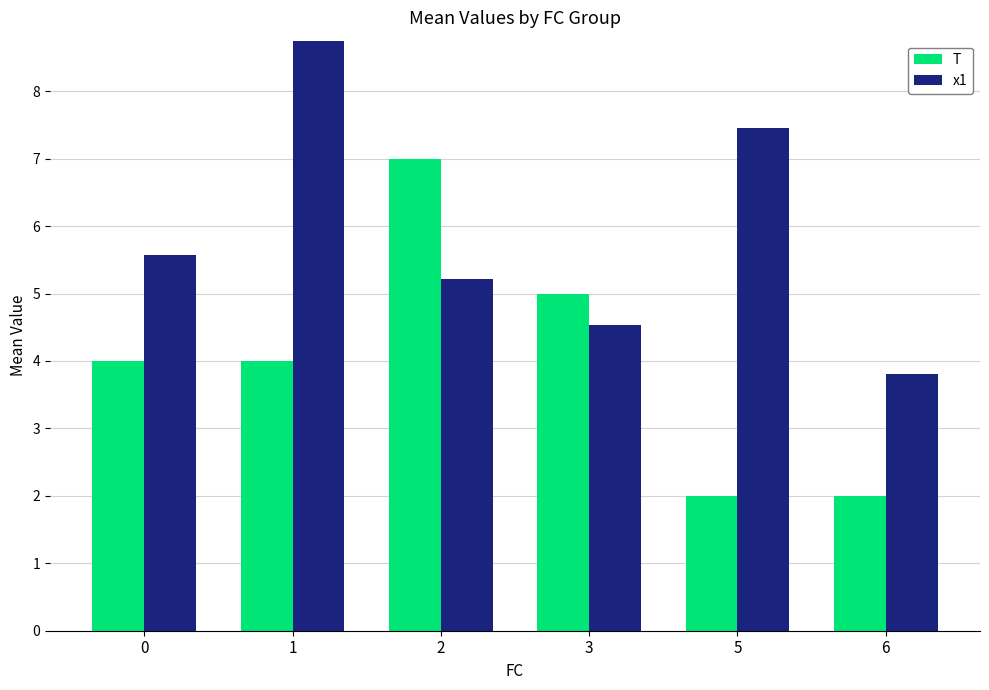

Which label corresponds to the largest value in the chart?

1